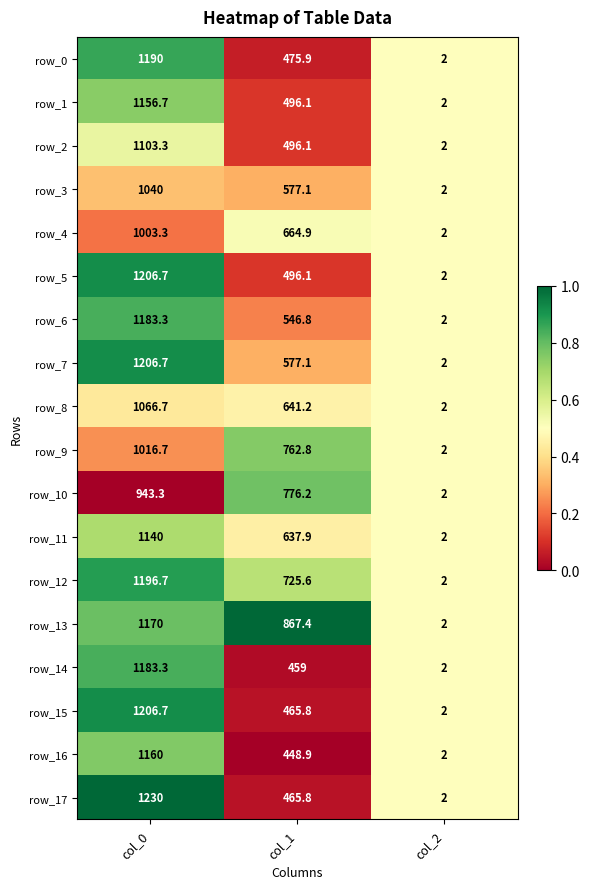

What is the highest value of the row_17 series?

1230.0